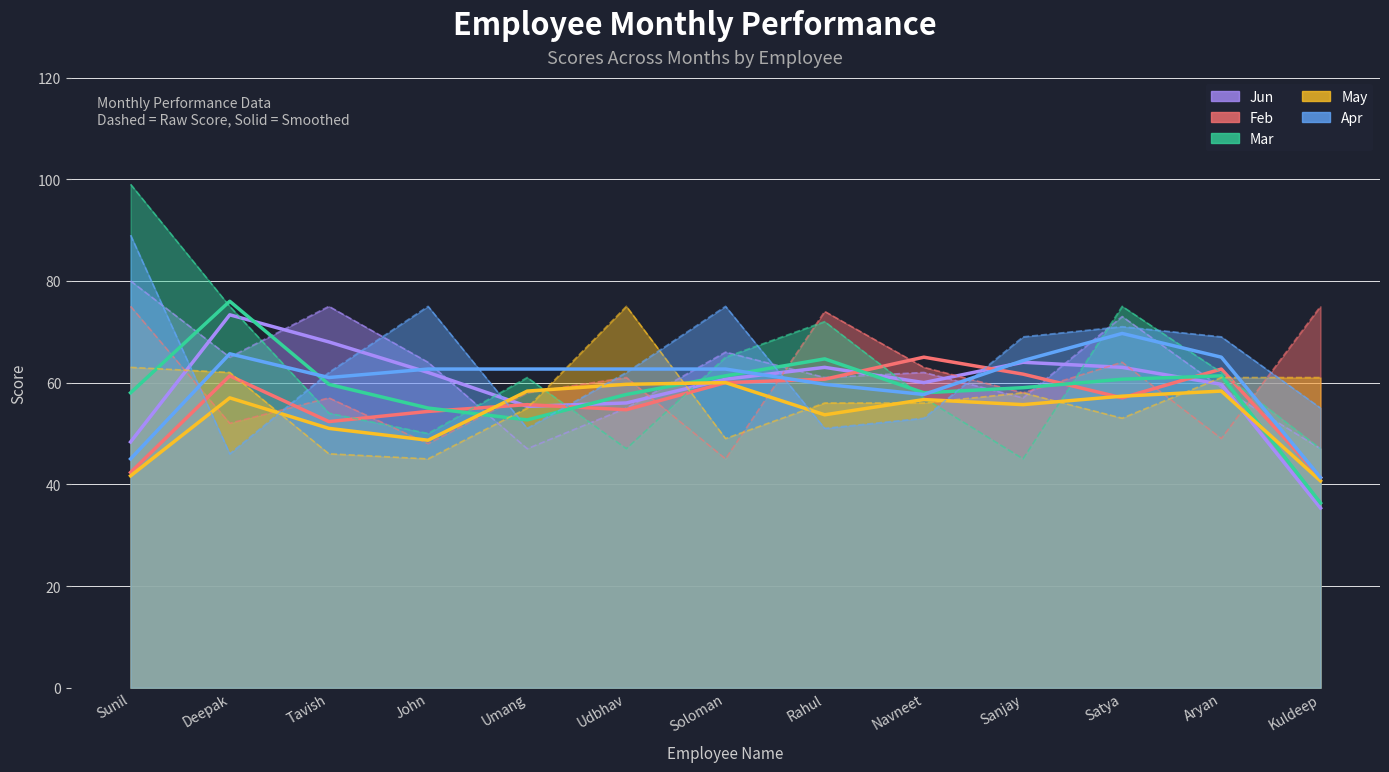

How many values in the Mar series are below 61?

6